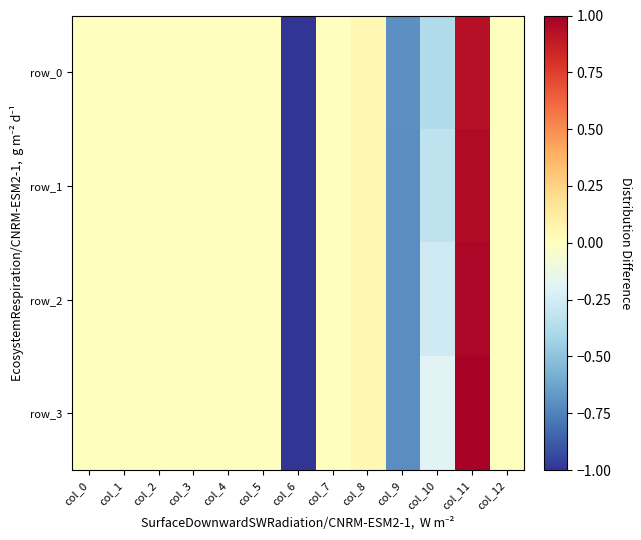

Is it true that row_0 equals 0.0 at col_8?

True